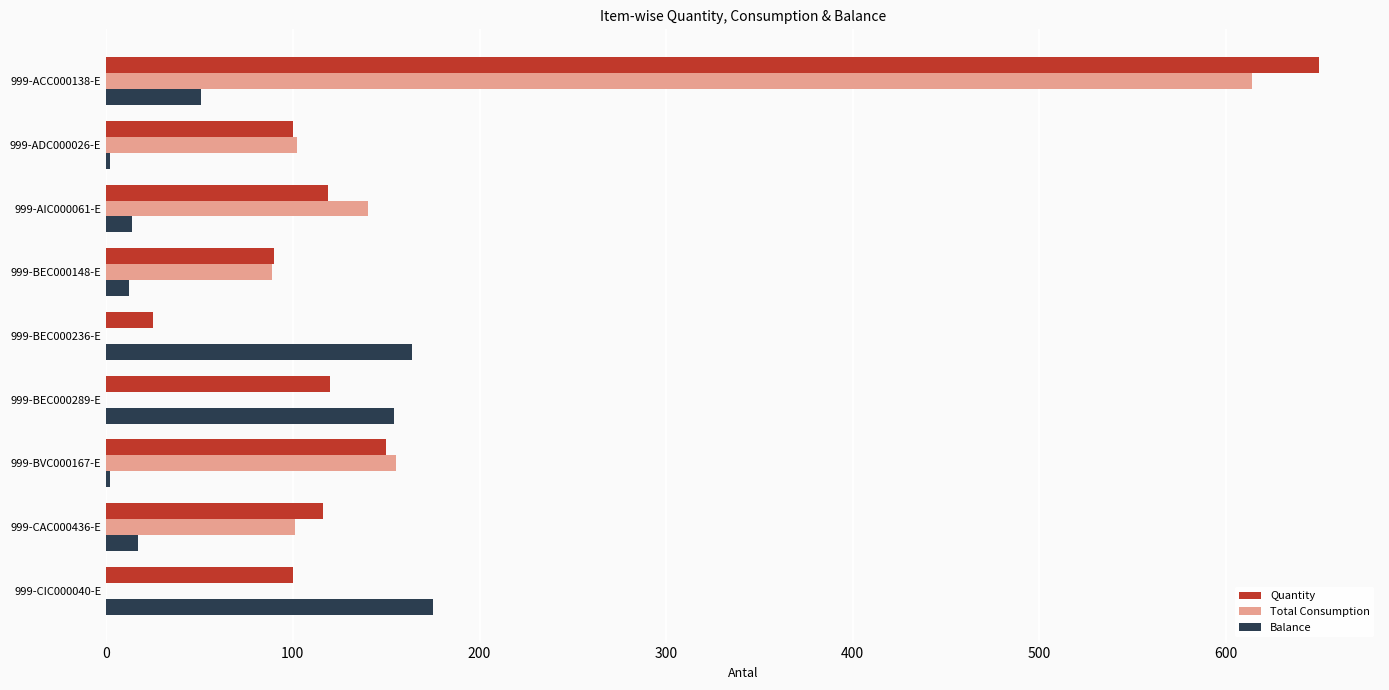

What is the total value across all series at 999-AIC000061-E?

273